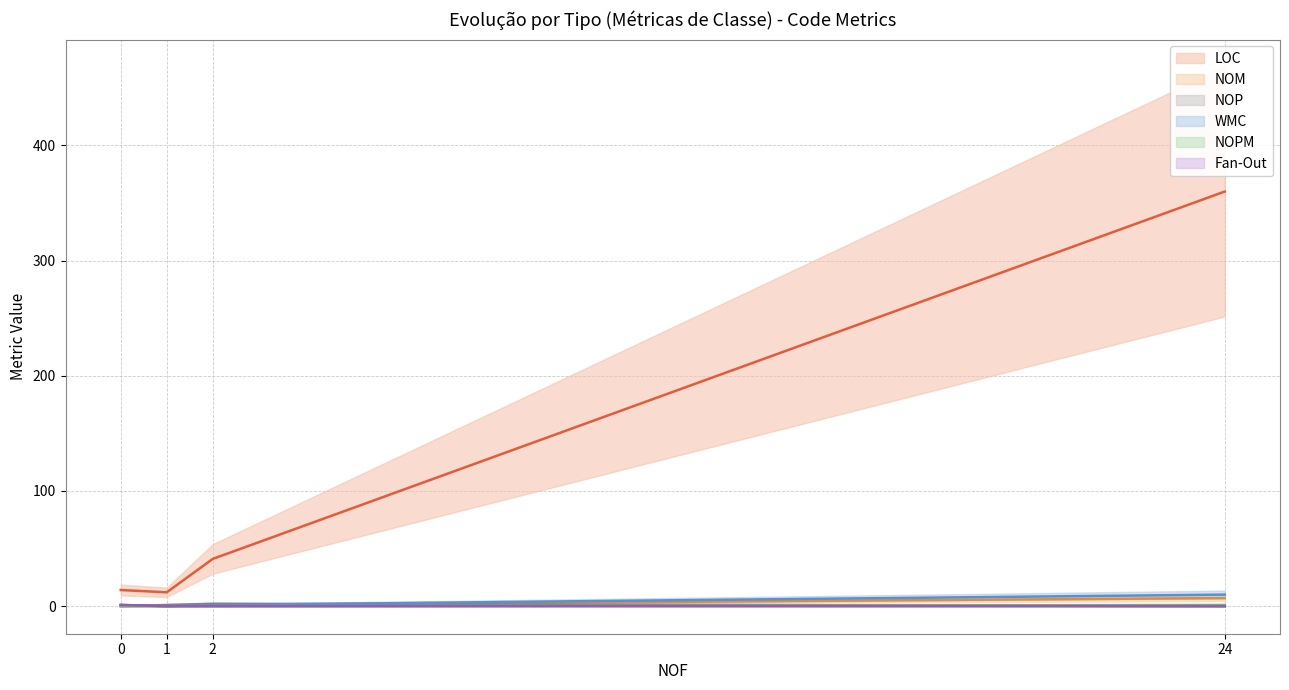

What is the highest value of the Fan-Out series?

1